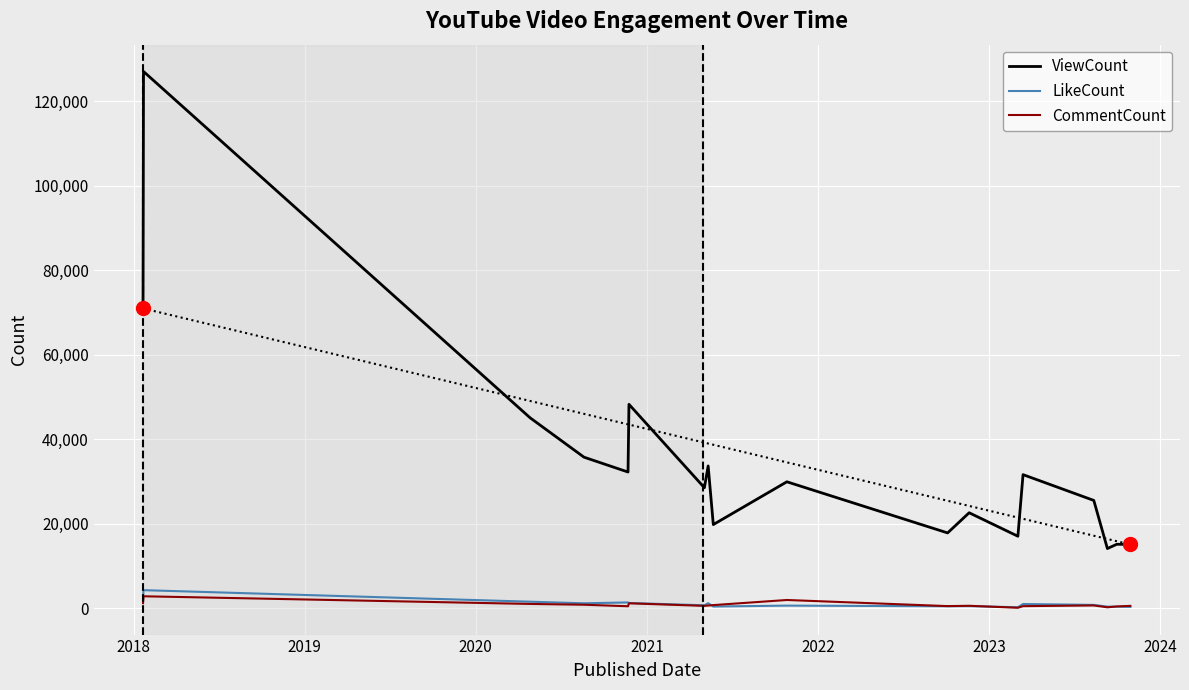

Which series has the largest range (max minus min)?

ViewCount